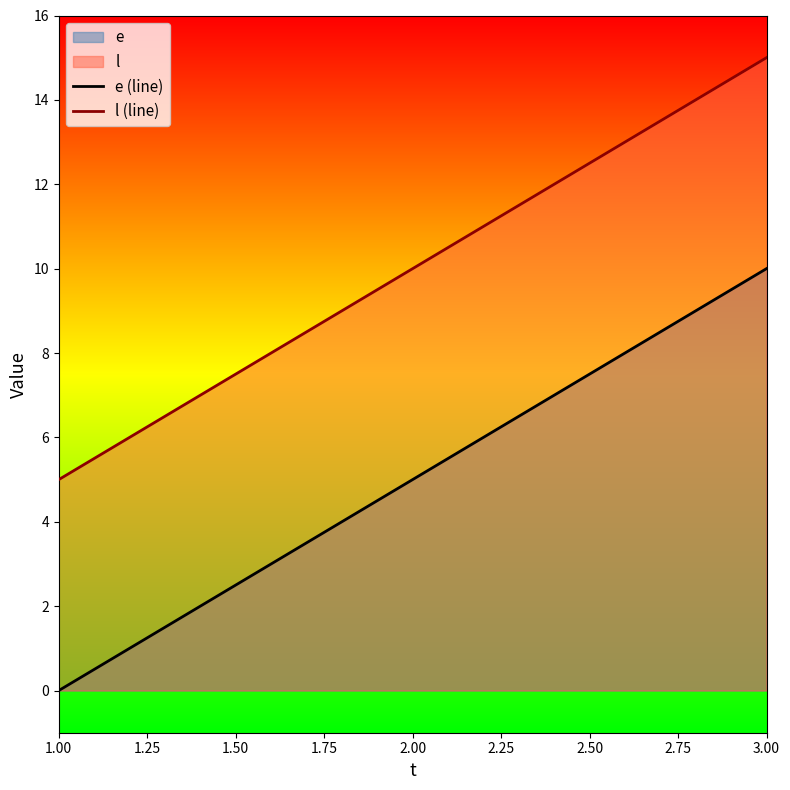

How many lines are shown in the chart?

2